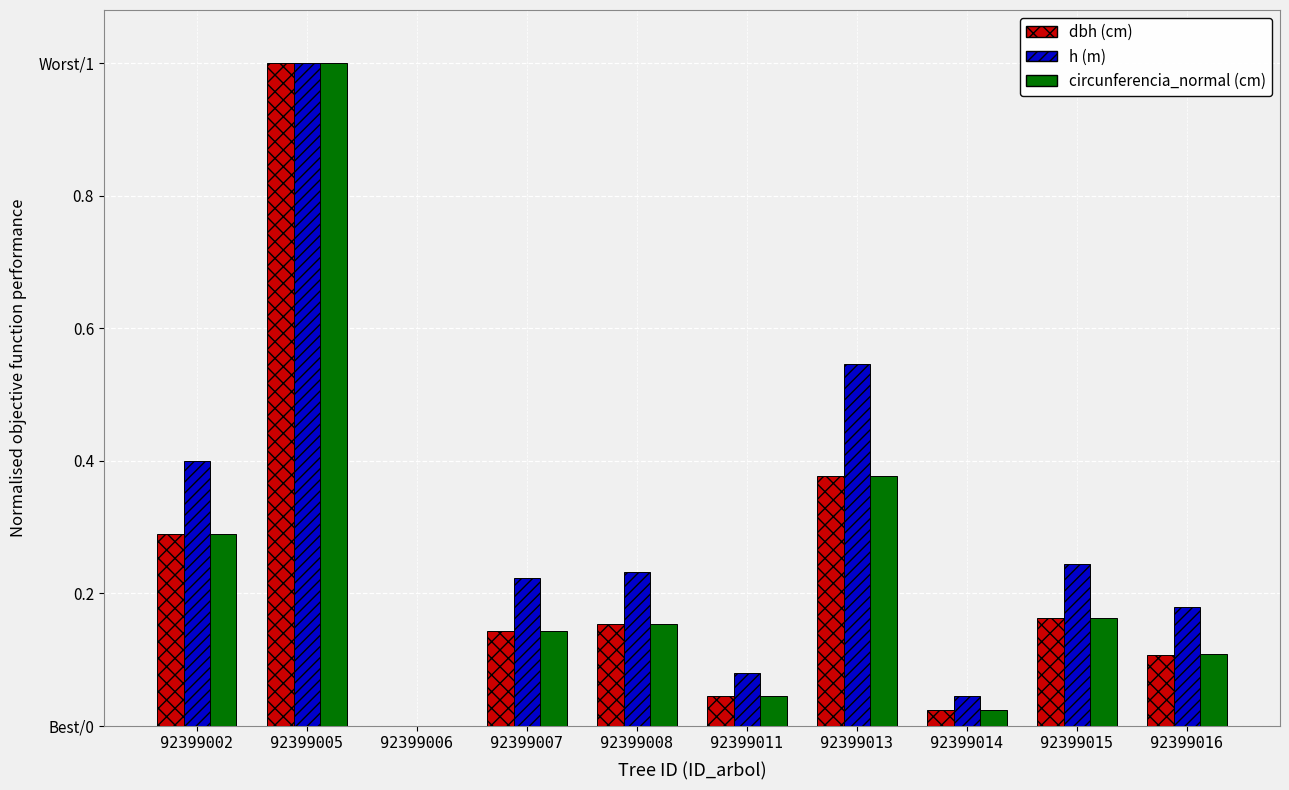

Does the chart contain stacked bars?

No